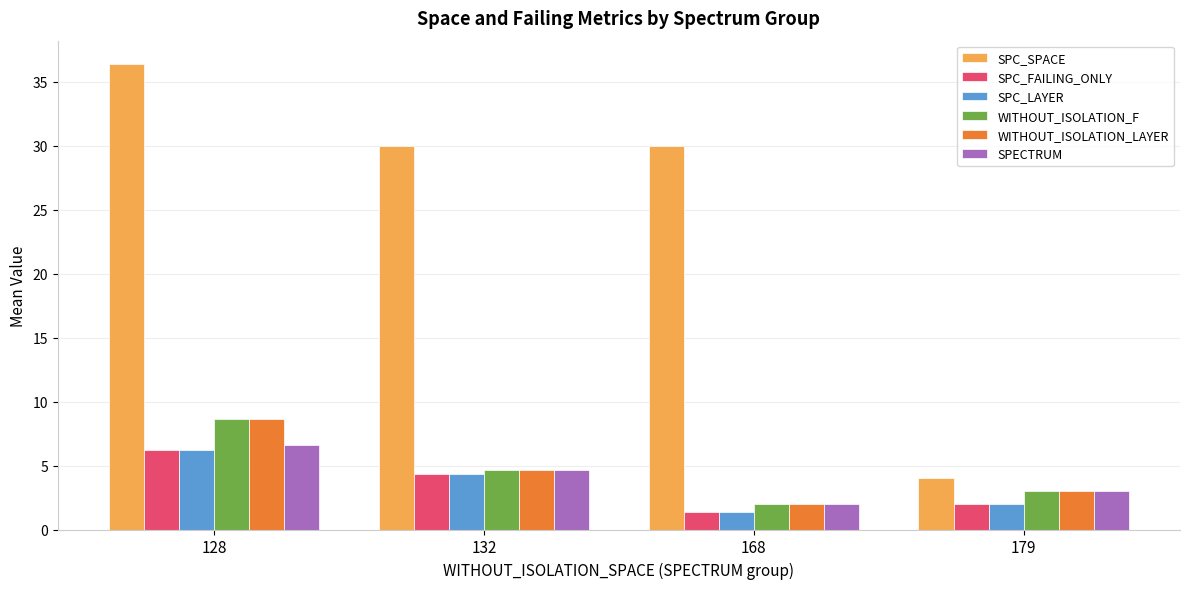

What is the difference between the SPC_SPACE values at 128 and 132?

6.4